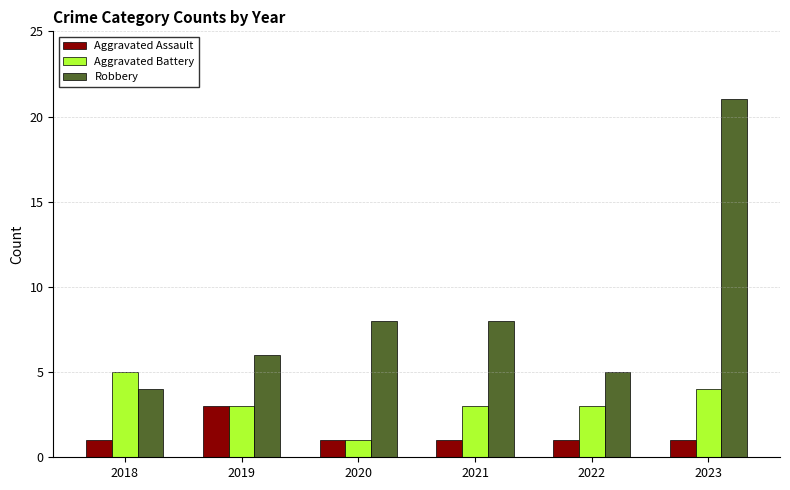

What is the average value of the Aggravated Battery series?

3